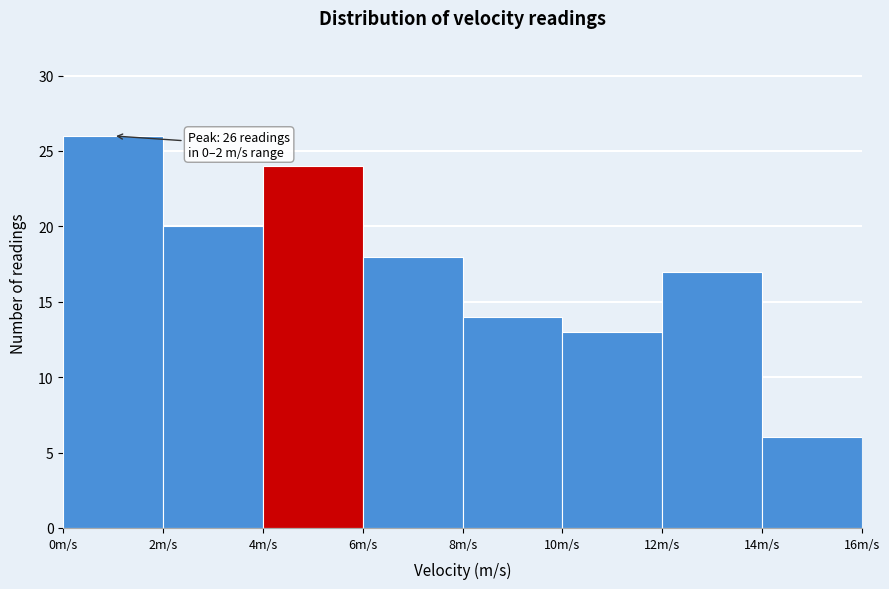

Over which range of the x-axis is the bar tallest?

0 to 2